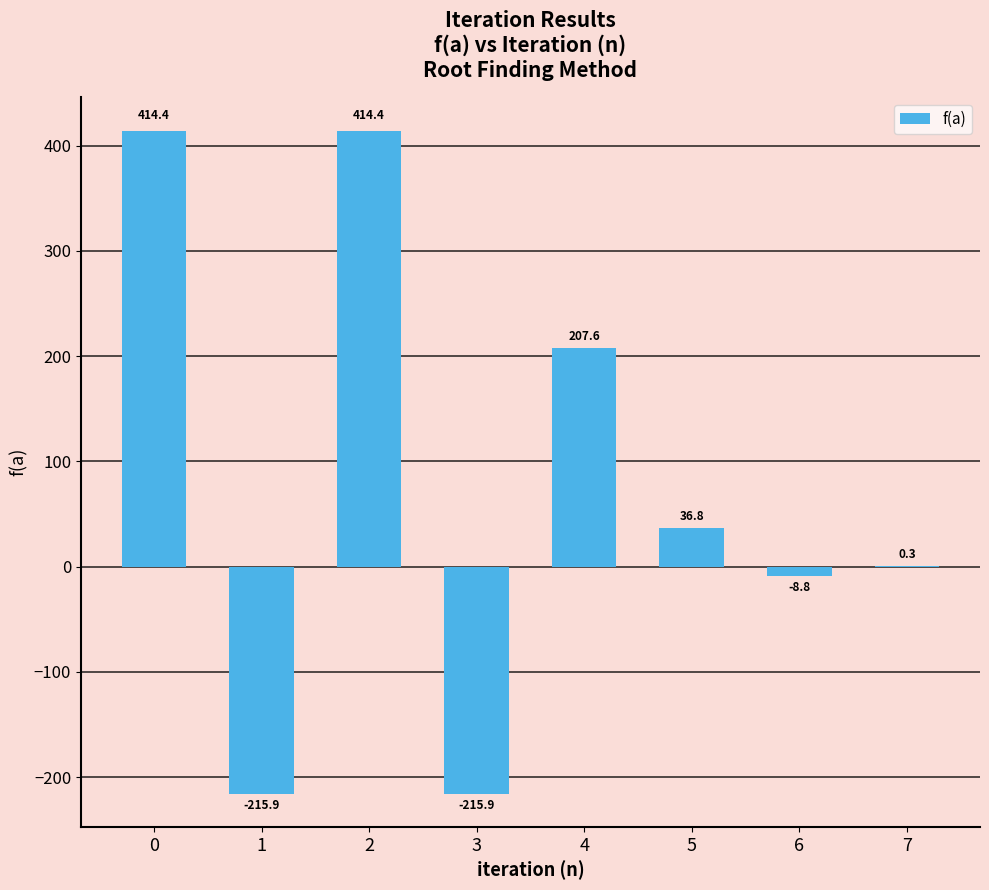

Count the number of values greater than 36.

4